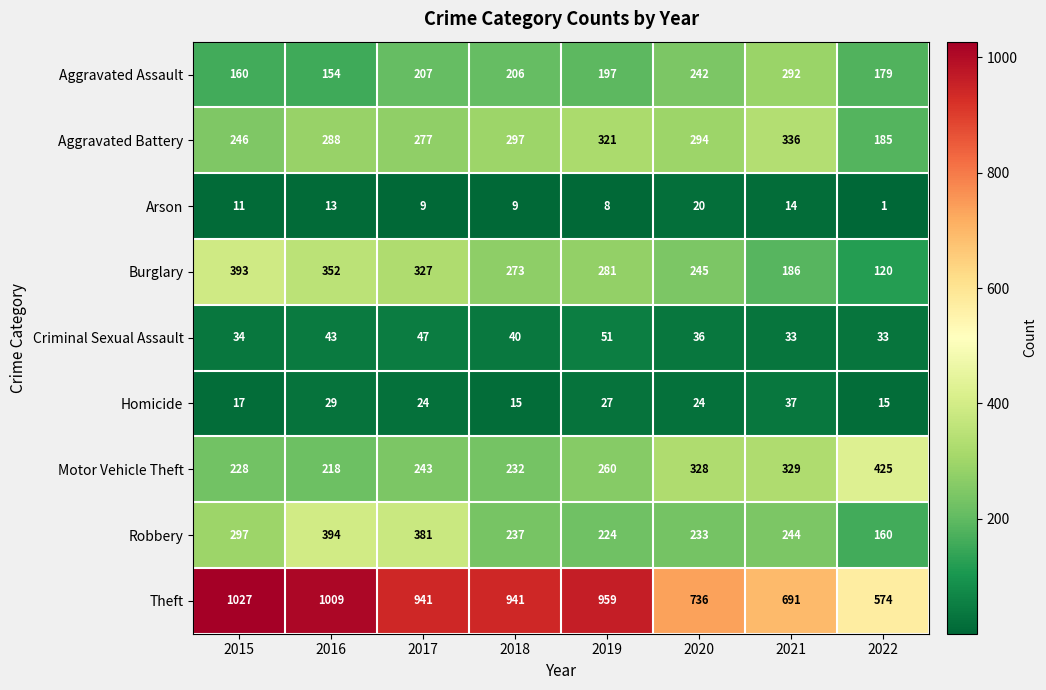

What is the difference between the highest and lowest values at 2021?

677